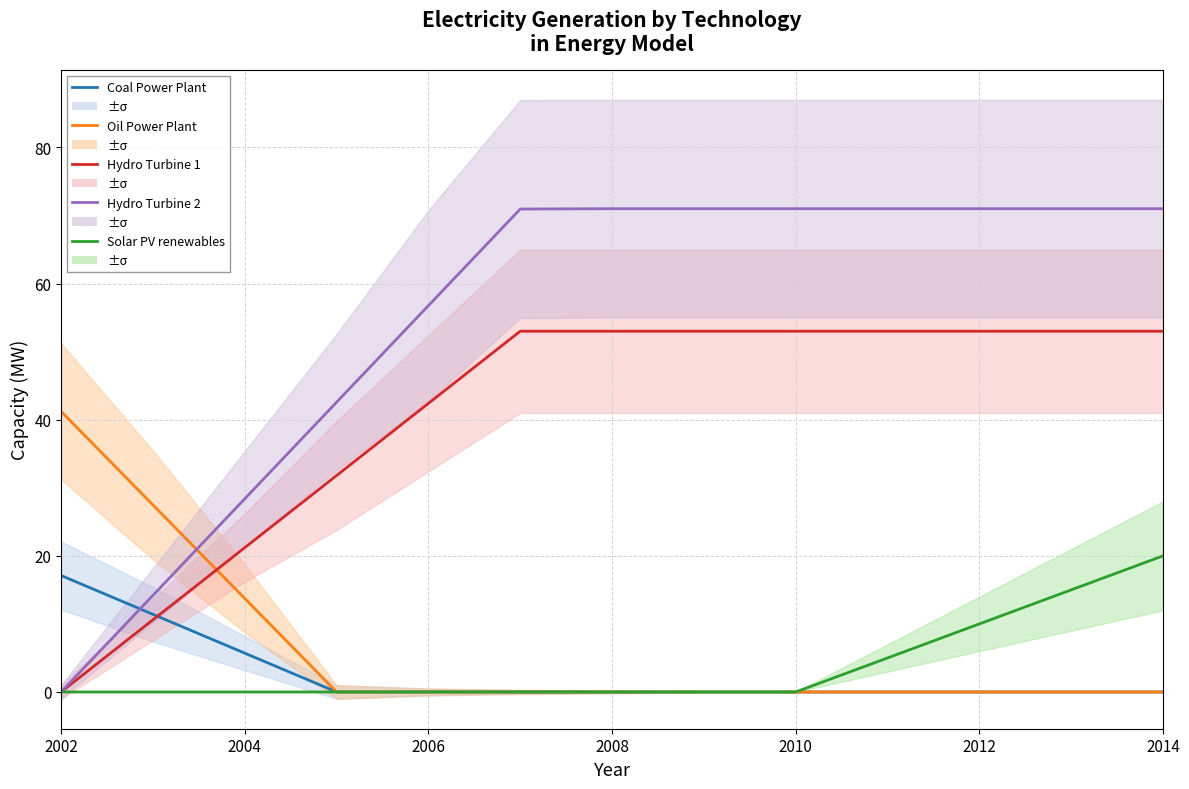

How many categories are shown in the chart?

13